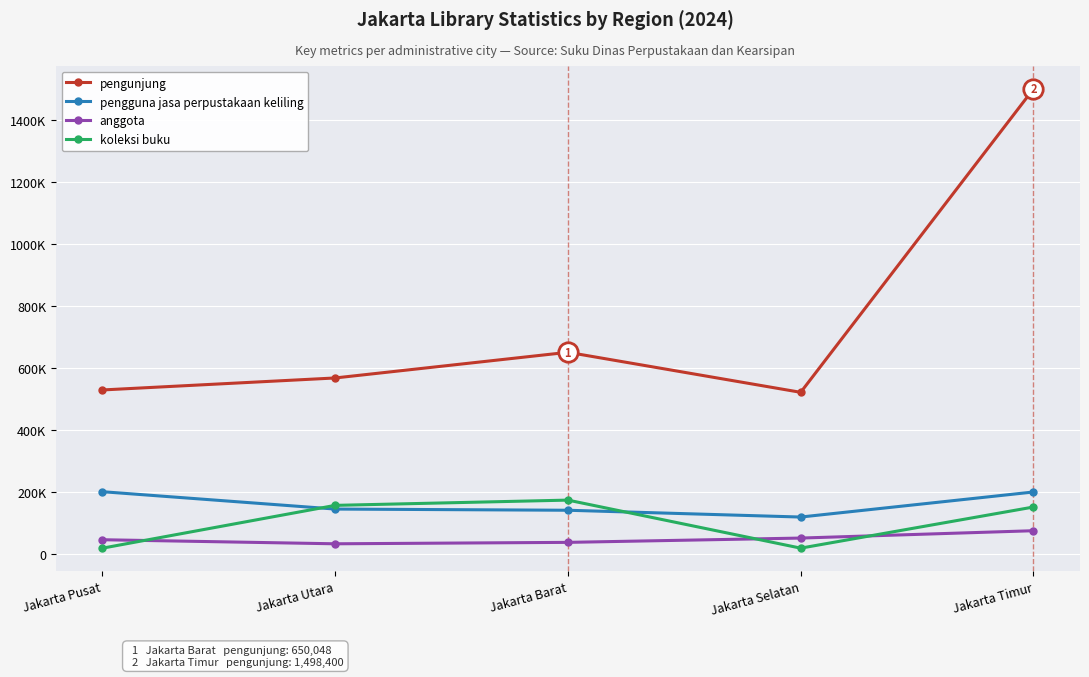

What is the label of the 1st point from the left?

Jakarta Pusat